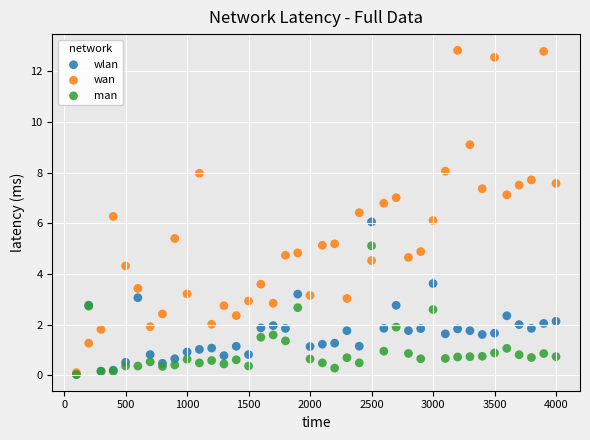

Which series has the widest spread of Y values?

wan